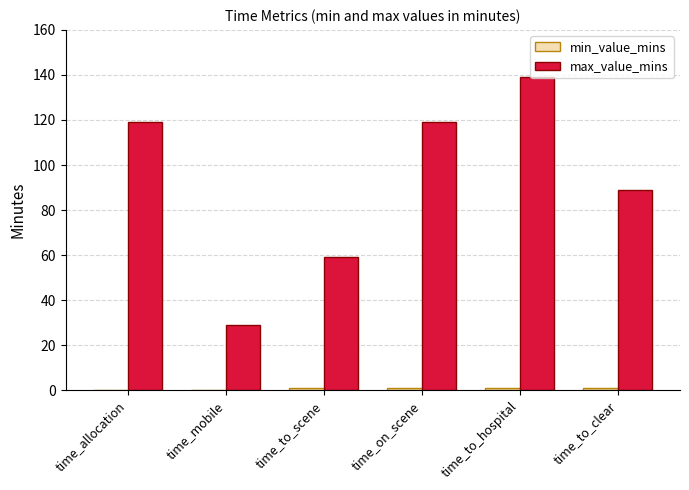

Between time_mobile and time_to_scene, which series saw the biggest shift?

max_value_mins